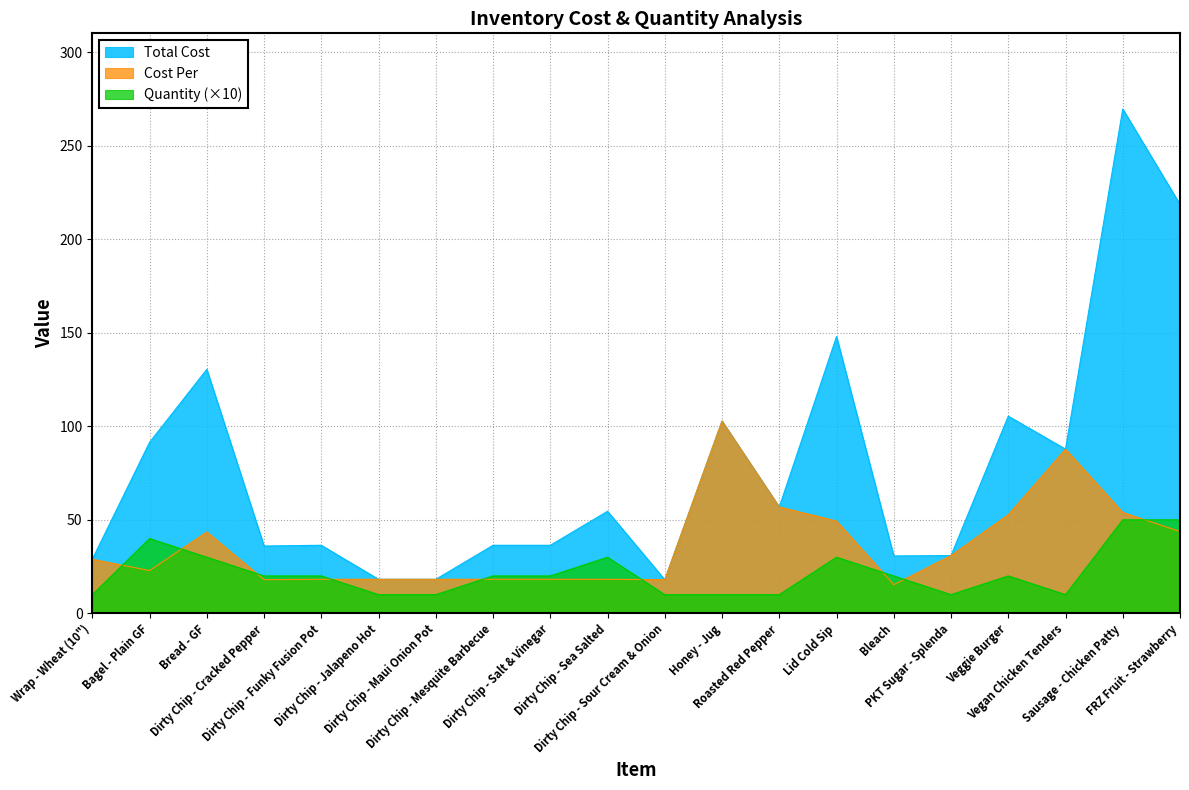

Is it true that Quantity equals 9.5 at Dirty Chip - Cracked Pepper?

False